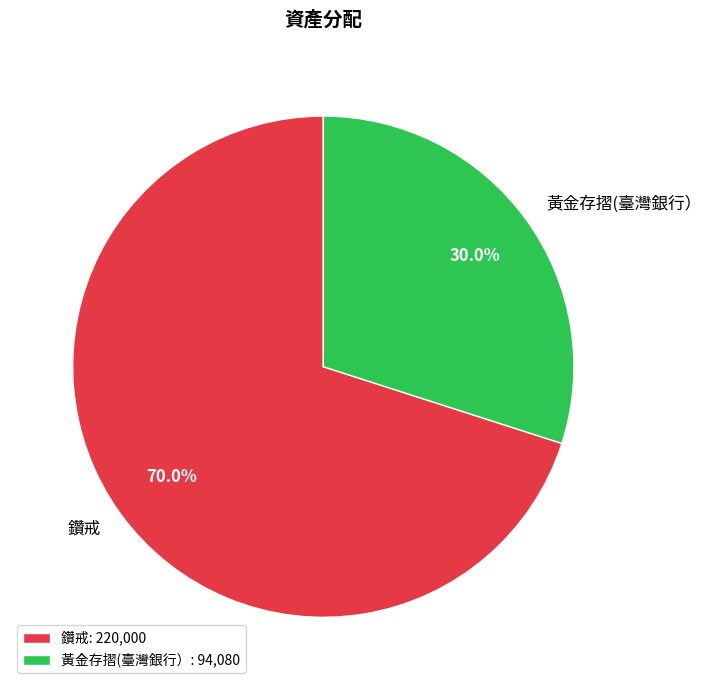

True or false: 鑽戒 accounts for 82% of the total.

False